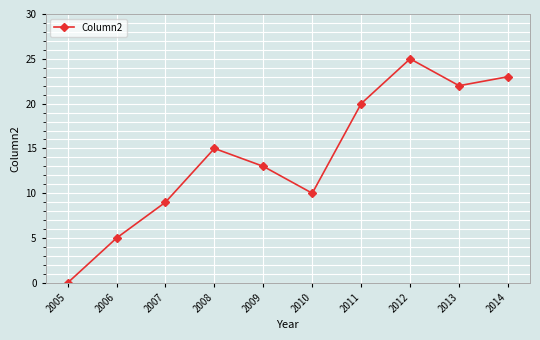

List the labels in order of value, smallest first.

2005, 2006, 2007, 2010, 2009, 2008, 2011, 2013, 2014, 2012